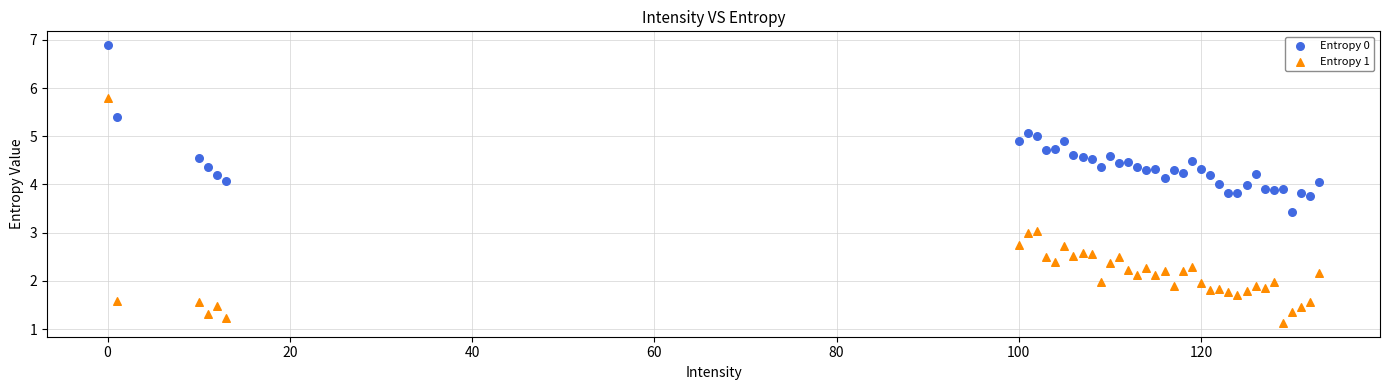

Which series has the widest spread of Y values?

Entropy 1